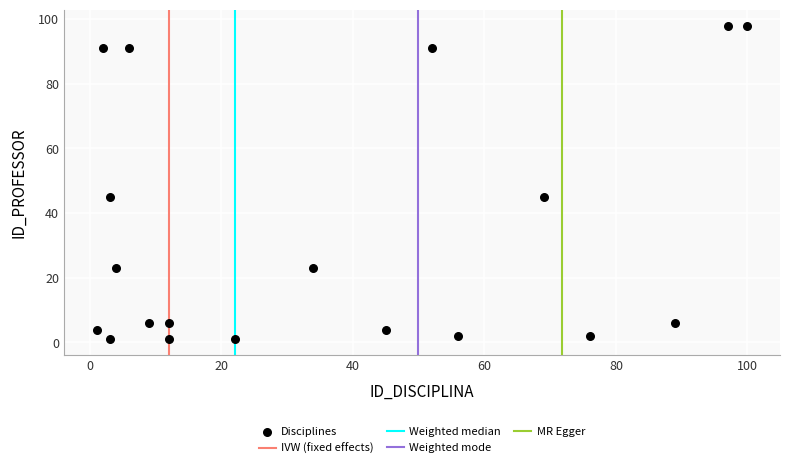

What is the range of X values (max minus min)?

99